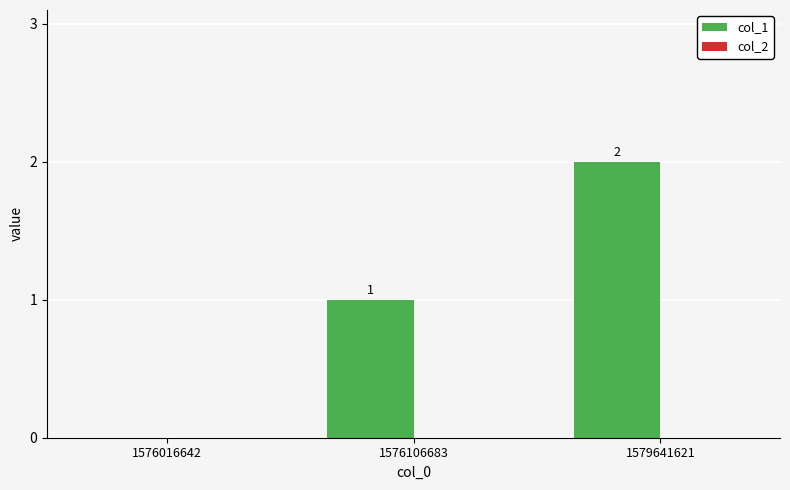

Count the number of data series in this chart.

1